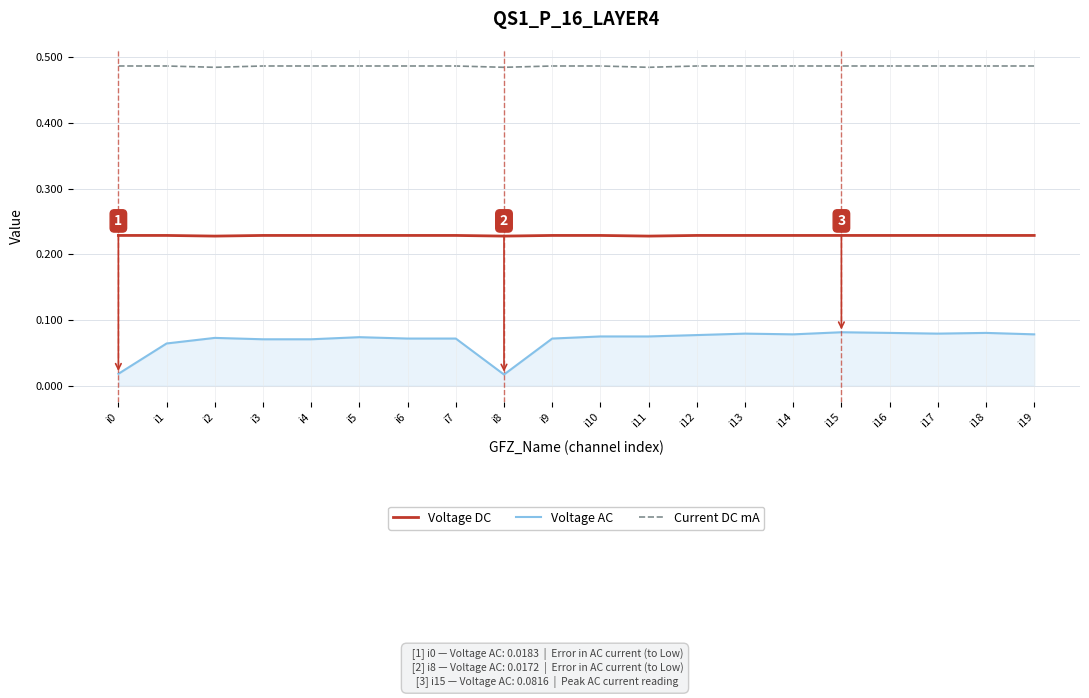

What is the difference between the highest and lowest values at i16?

0.4